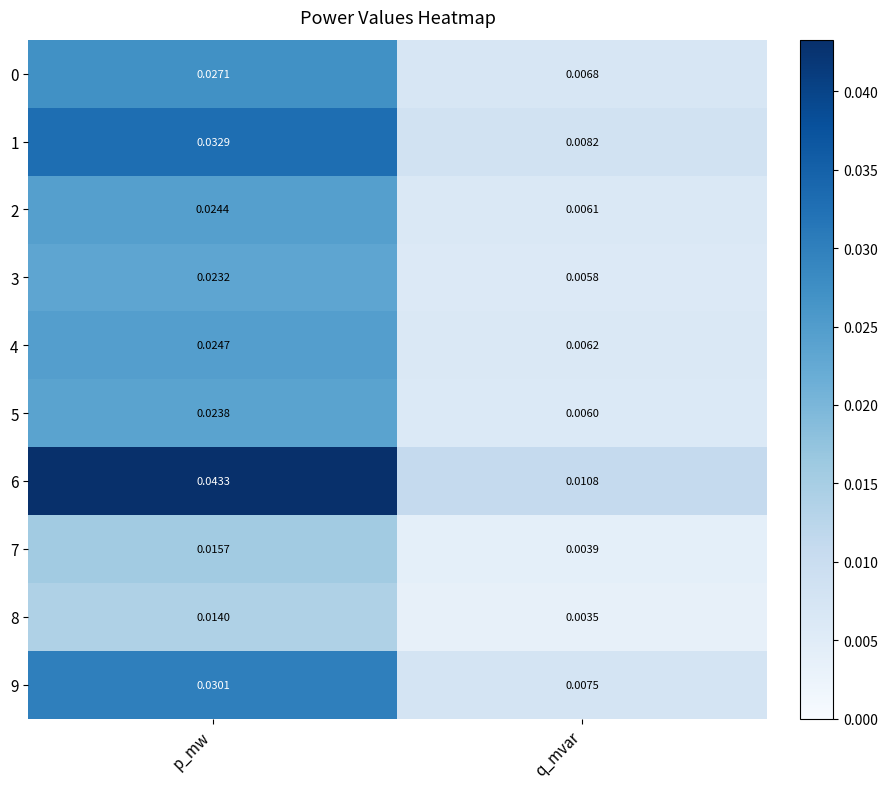

Rank the categories by 9 value from highest to lowest.

p_mw, q_mvar